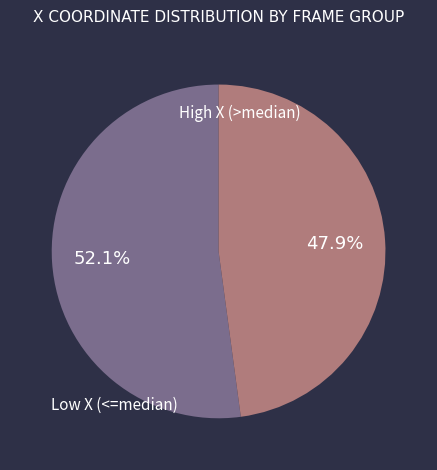

Does any single category account for the majority?

Yes